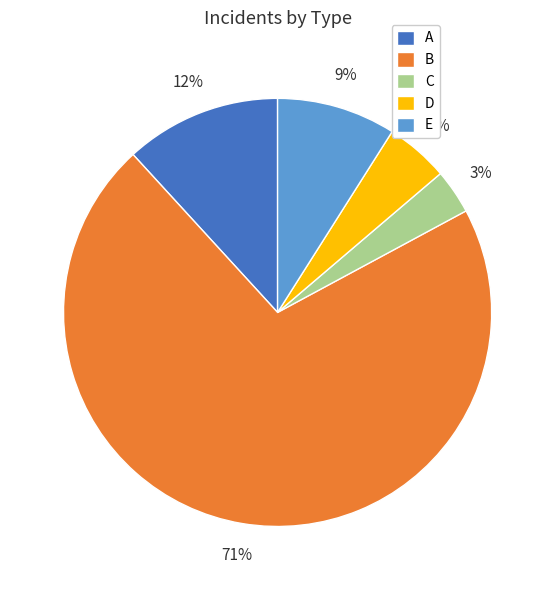

Do A and B together represent more than half of the pie?

Yes